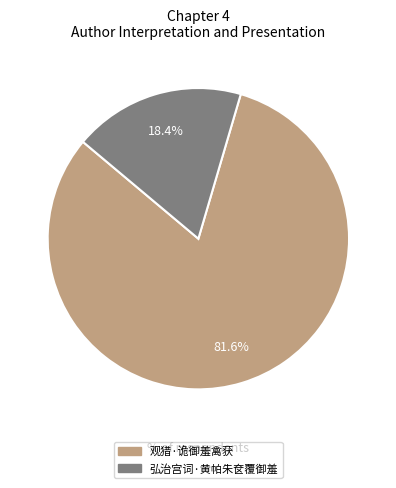

Which category has the smallest portion of the pie?

弘治宫词·黄帕朱奁覆御羞